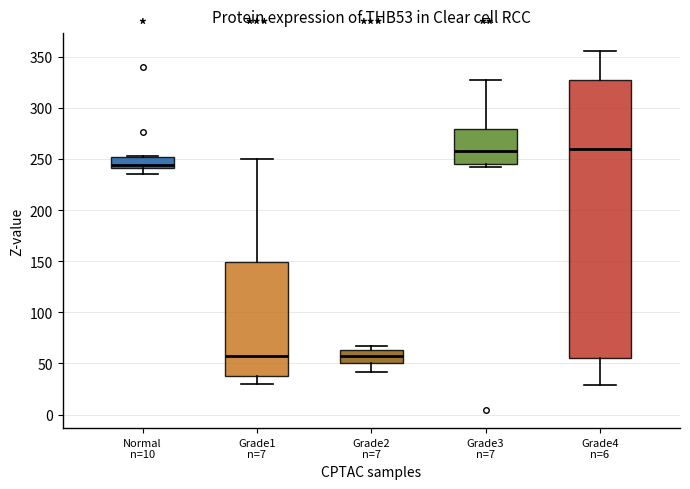

Reading left to right, read every box against the y-axis: the position of its median line, the range the box covers, and the ends of its whiskers. The values are not printed on the chart, so give them approximately, as read against the axis.

Normal n=10: median 245, box 240 to 250, whiskers 235 to 255
Grade1 n=7: median 55, box 40 to 150, whiskers 30 to 250
Grade2 n=7: median 60, box 50 to 65, whiskers 40 to 65 (just above the box's upper edge)
Grade3 n=7: median 255, box 245 to 280, whiskers 240 to 325
Grade4 n=6: median 260, box 55 to 325, whiskers 30 to 355